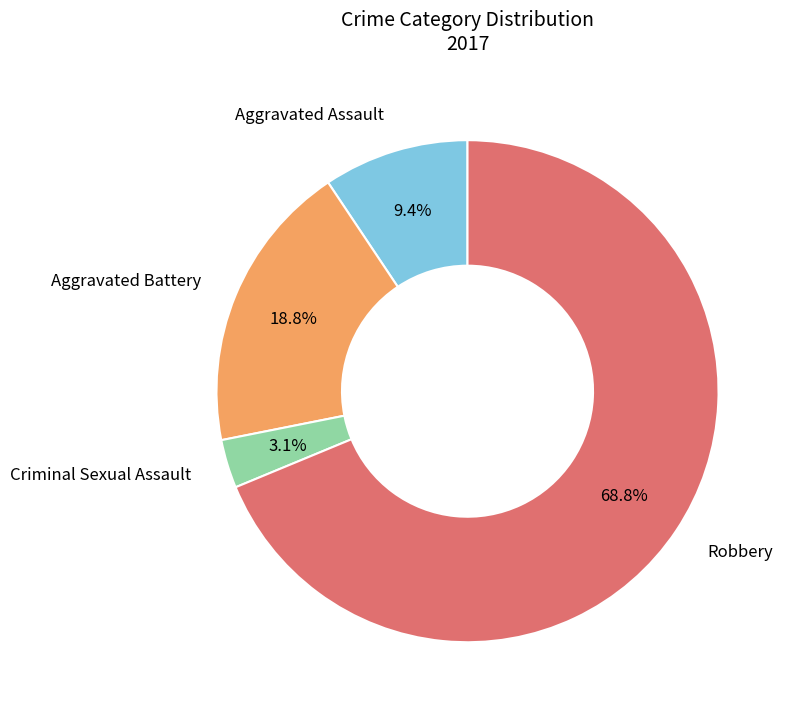

Is there any slice that represents more than half of the pie?

Yes